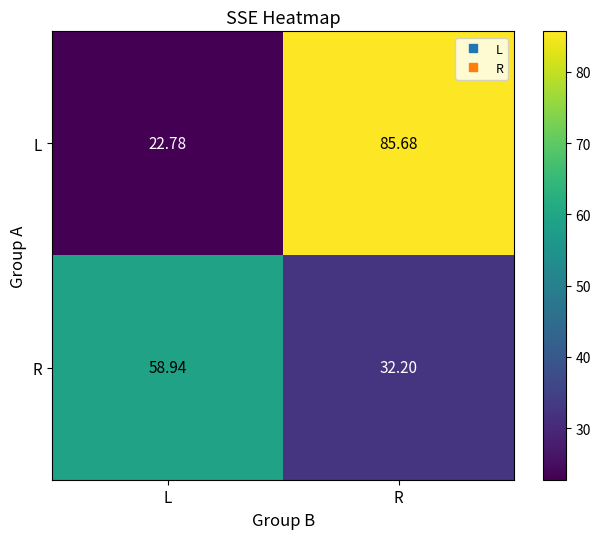

Is the value of L at L greater than the value of R at L?

No